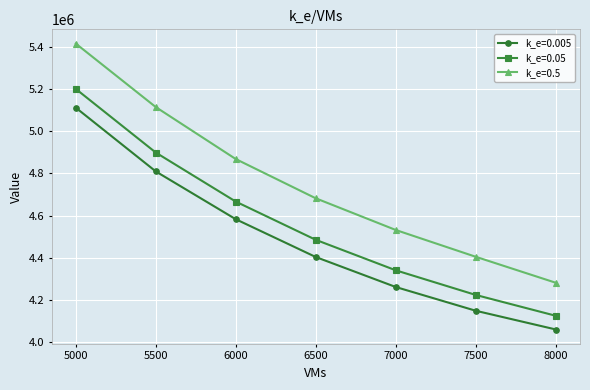

How many lines are shown in the chart?

3